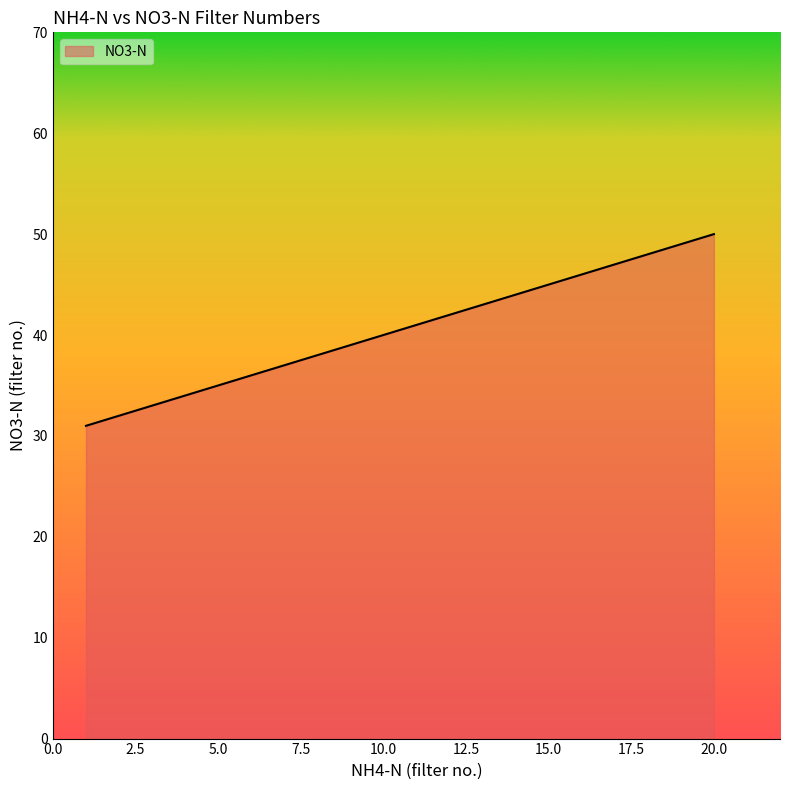

What is the maximum value shown in the chart?

50